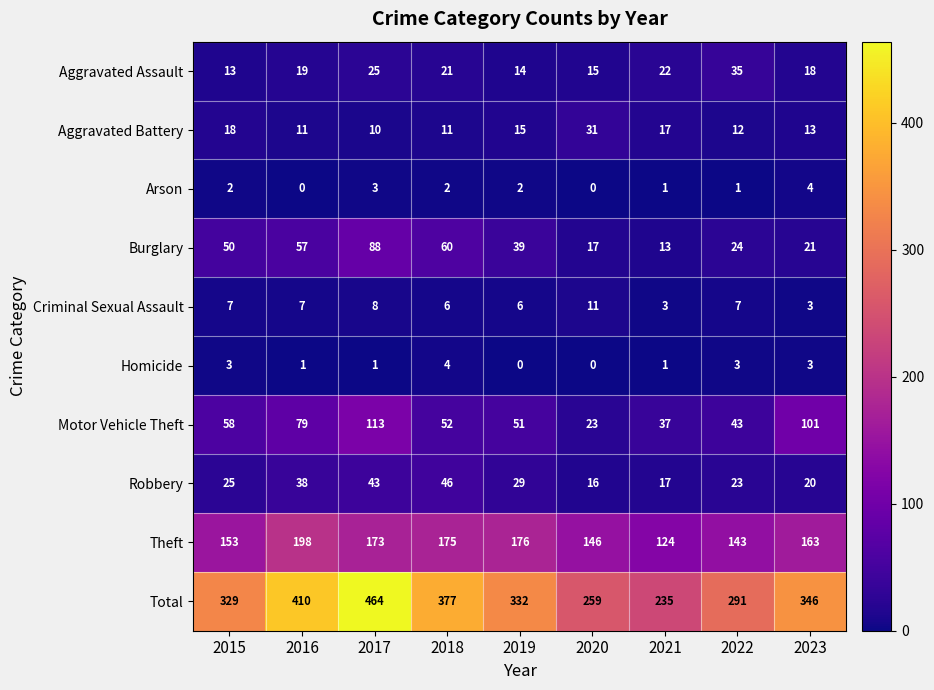

The Homicide series shows 1 at 2017. True or false?

True